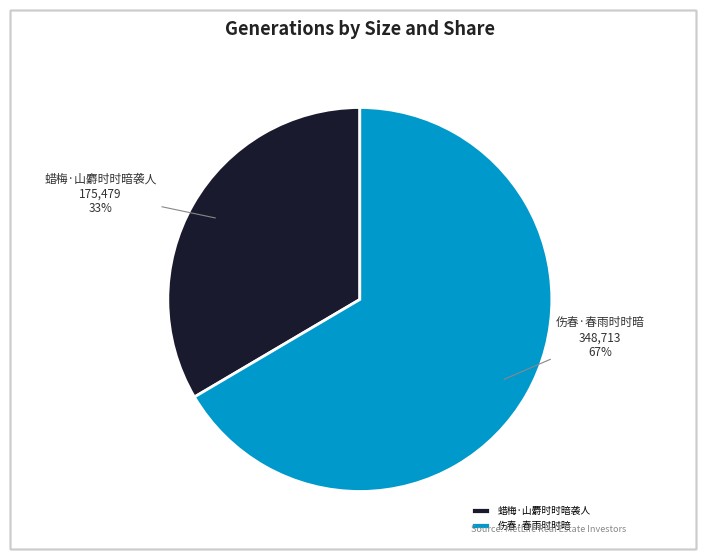

Do 蜡梅·山麝时时暗袭人 and 伤春·春雨时时暗 together represent more than half of the pie?

Yes